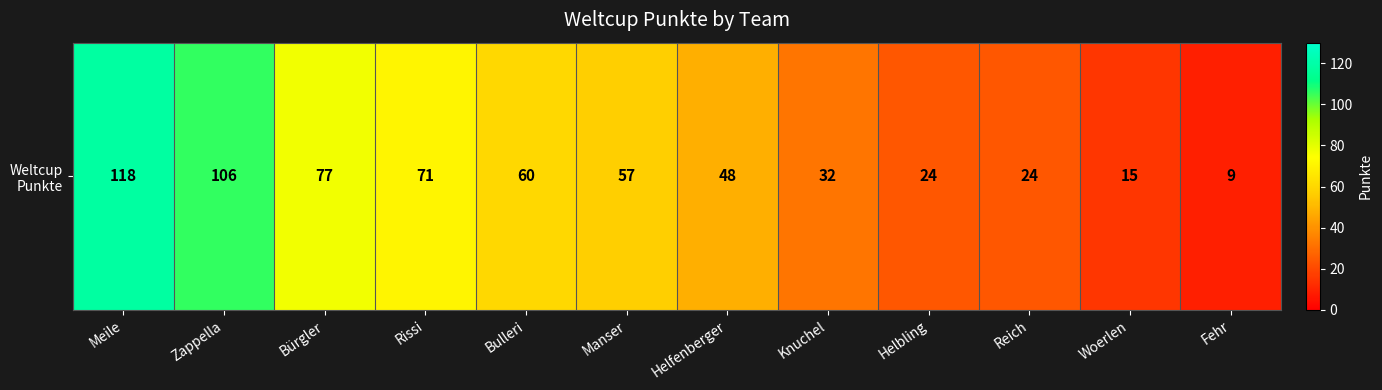

What is the change in value from Meile to Fehr?

-109